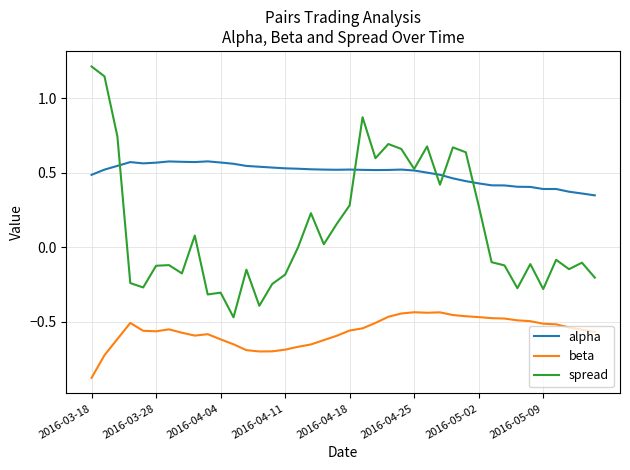

How many lines are shown in the chart?

3